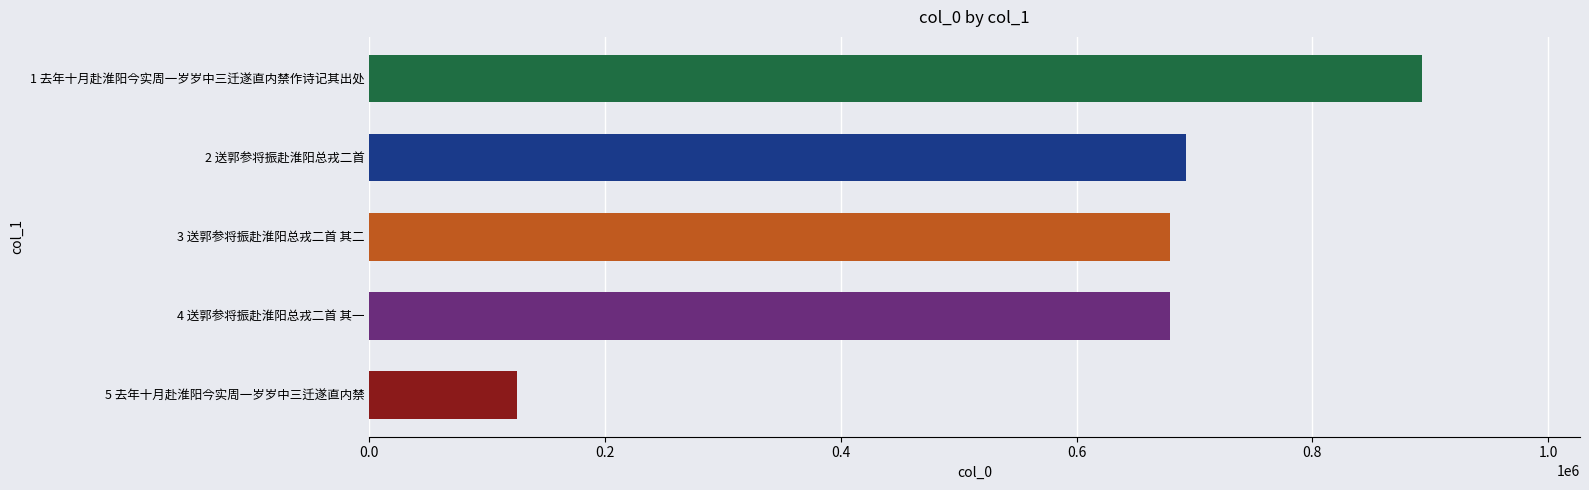

The value at 4 送郭参将振赴淮阳总戎二首 其一 is 934080. True or false?

False